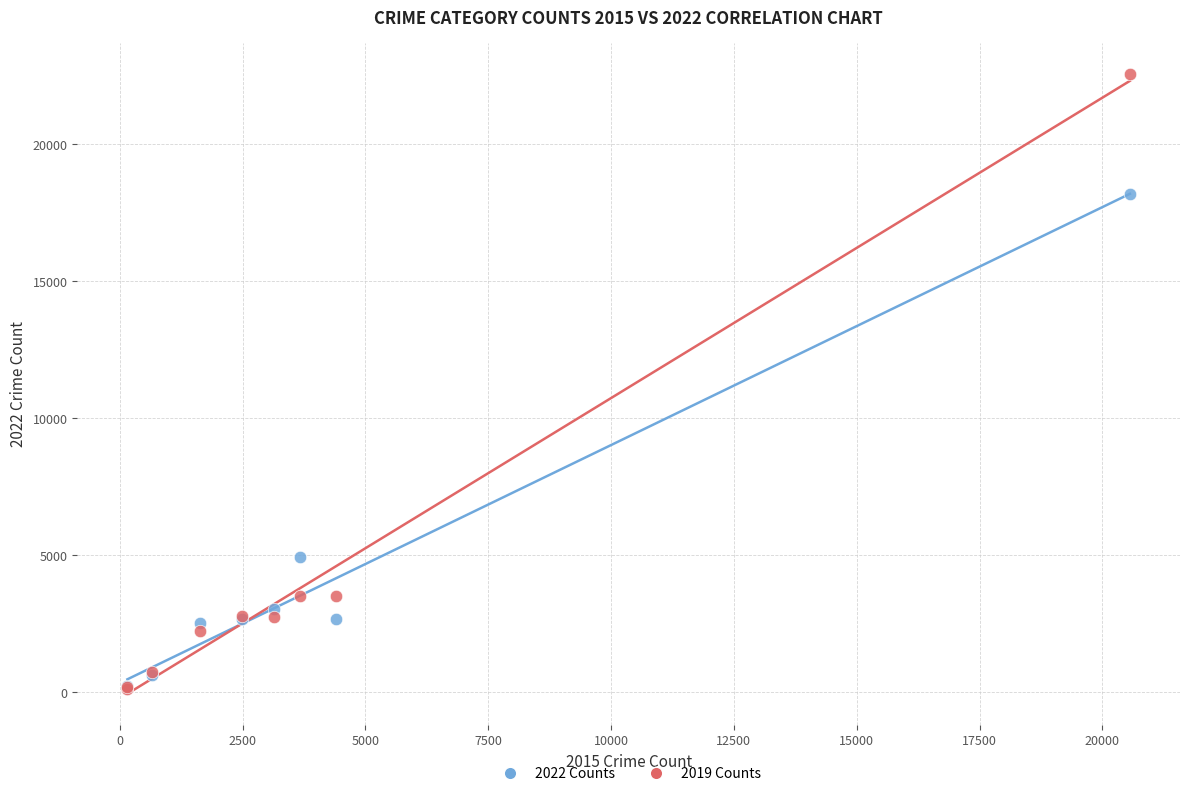

Across all series, what Y value is closest to 11351?

4943